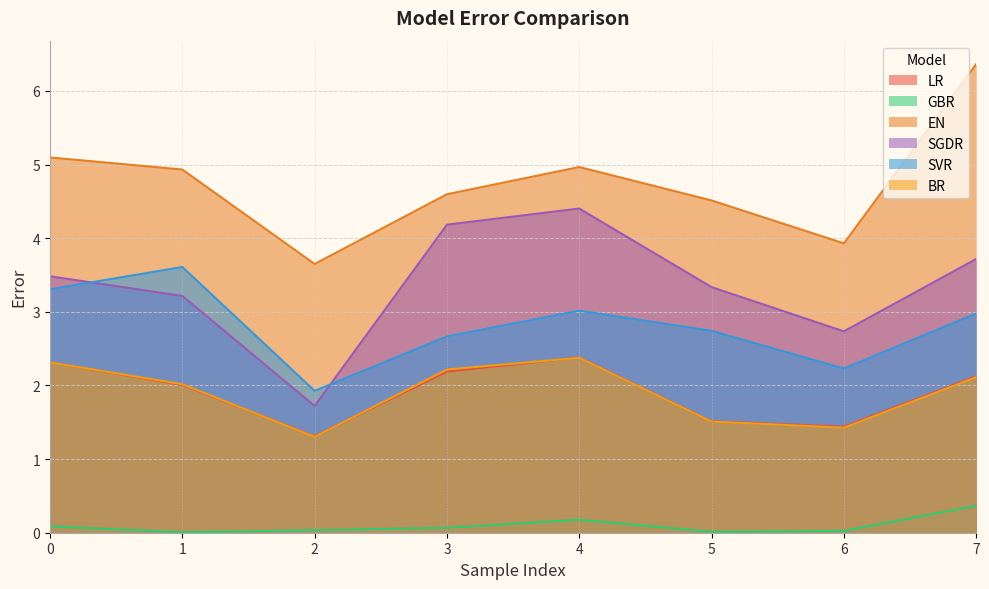

What is the value of the SVR point at the 8th from the left?

3.0